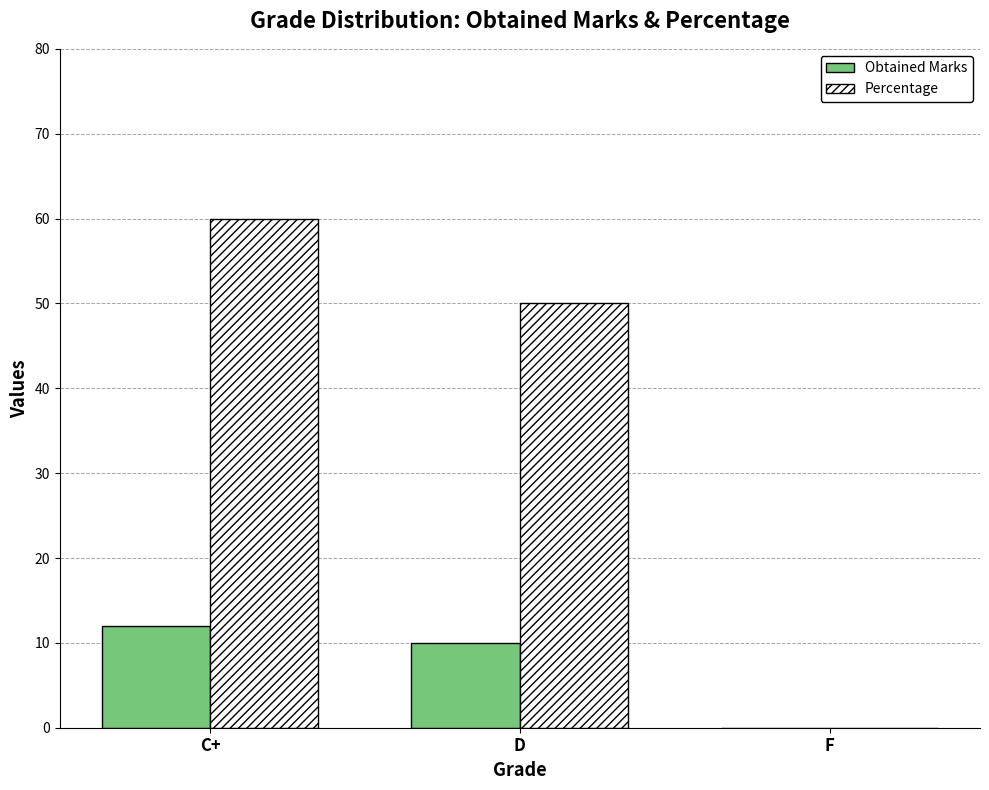

The value of Obtained Marks at C+ is 6. True or false?

False